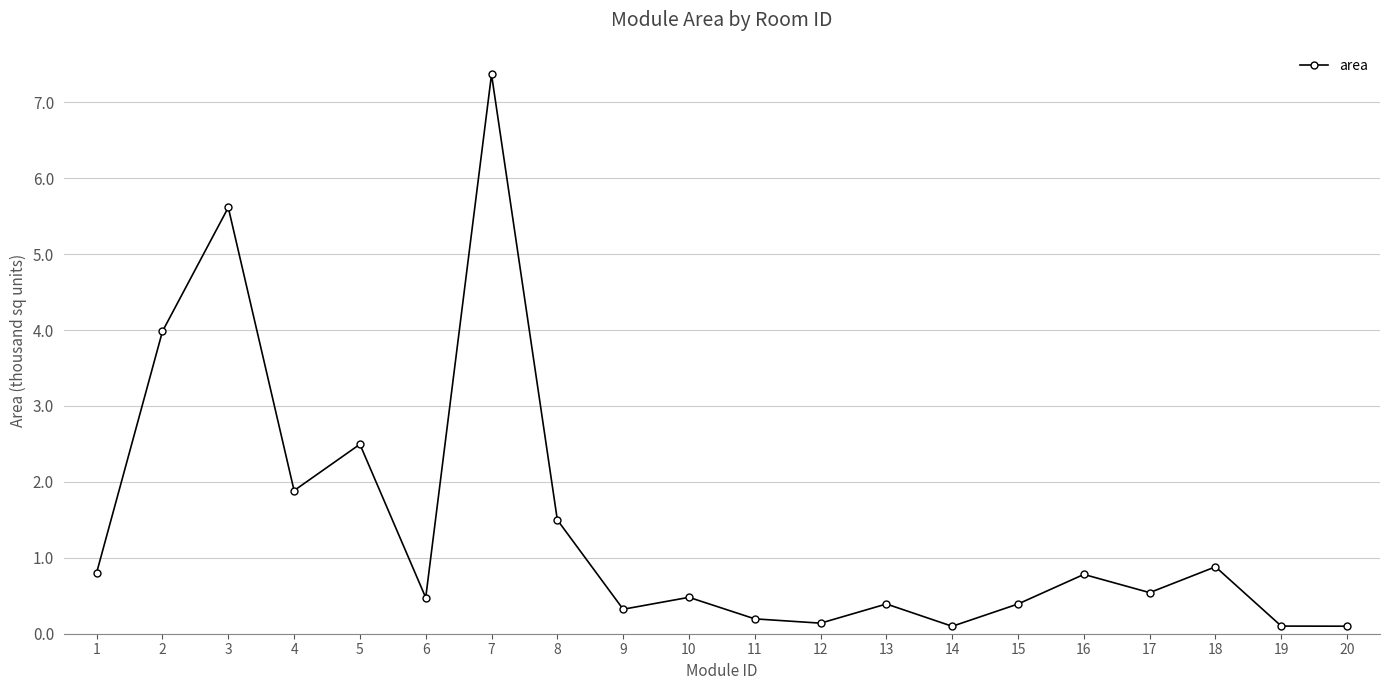

Is it true that the value at 7 is 10.4?

False